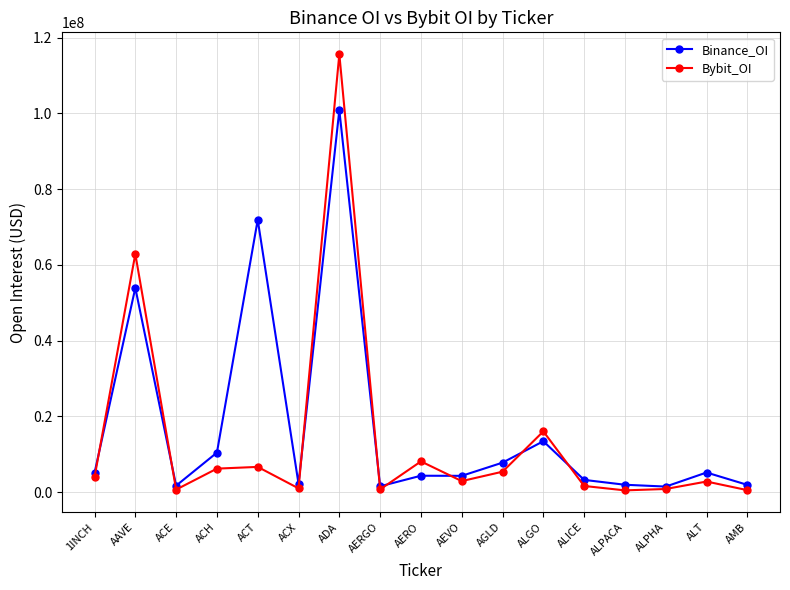

Which series changed the most between ACT and ALGO?

Binance_OI